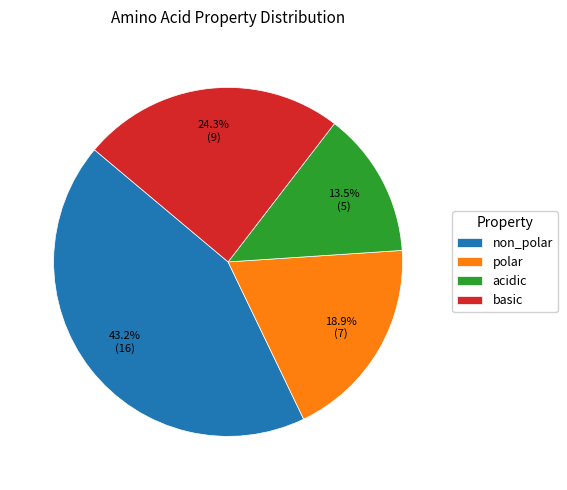

To the nearest percent, what is the difference between the largest and smallest slice percentages?

30%